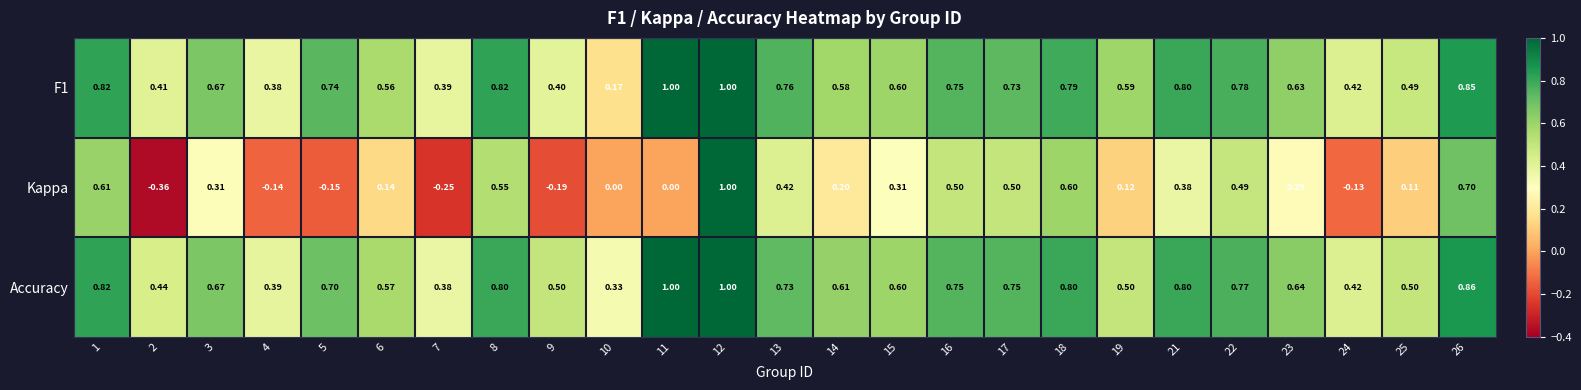

Which series has the widest spread of values?

Kappa